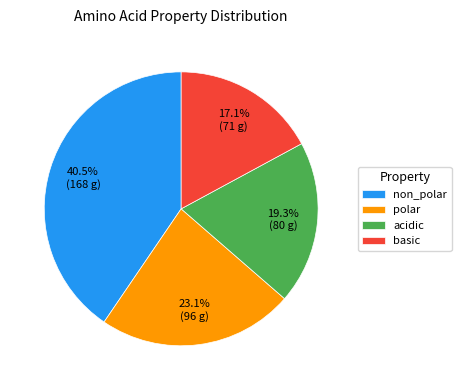

Rank the categories by value from highest to lowest.

non_polar, polar, acidic, basic